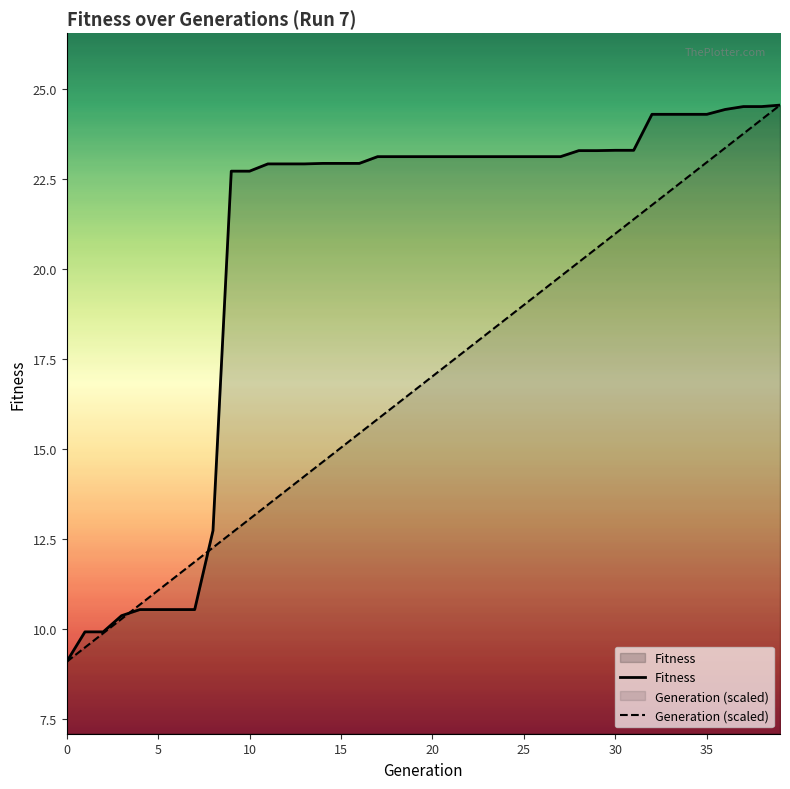

Reading left to right, what are all the values shown in this chart?

Fitness: 9.1	9.9	9.9	10.4	10.5	10.5	10.5	10.5	12.7	22.7	22.7	22.9	22.9	22.9	22.9	22.9	22.9	23.1	23.1	23.1	23.1	23.1	23.1	23.1	23.1	23.1	23.1	23.1	23.3	23.3	23.3	23.3	24.3	24.3	24.3	24.3	24.4	24.5	24.5	24.5
Generation (scaled): 9.1	9.5	9.9	10.3	10.7	11.1	11.5	11.9	12.3	12.6	13.0	13.4	13.8	14.2	14.6	15.0	15.4	15.8	16.2	16.6	17.0	17.4	17.8	18.2	18.6	19.0	19.4	19.8	20.2	20.6	21.0	21.4	21.8	22.2	22.6	23.0	23.4	23.8	24.2	24.5